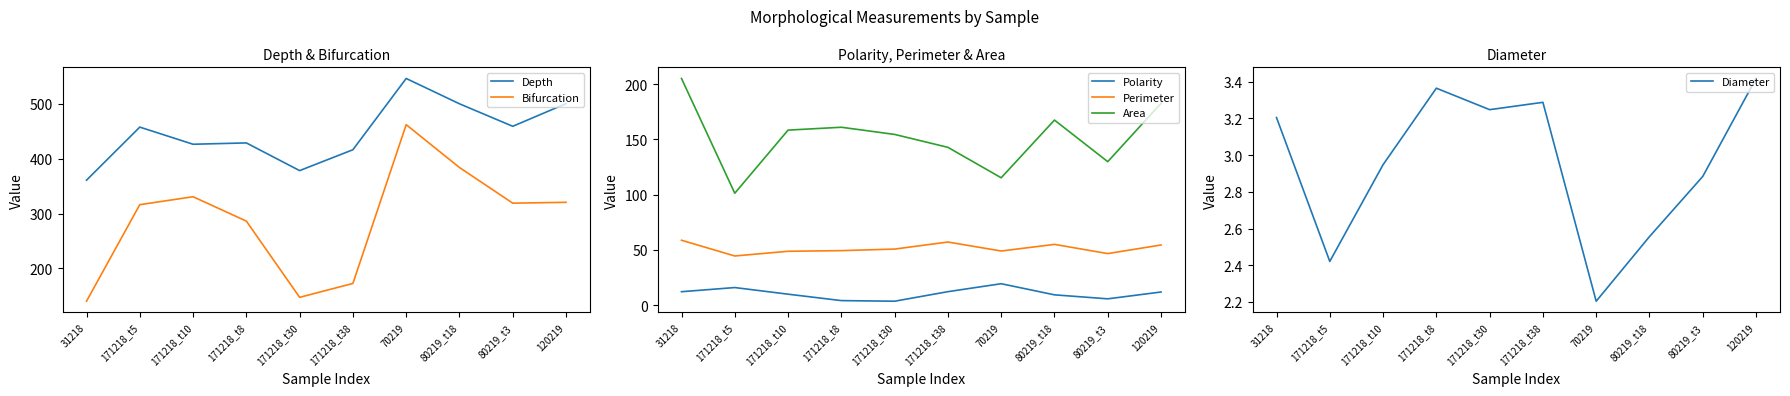

What is the value of the Perimeter point at the 2nd from the left?

44.5